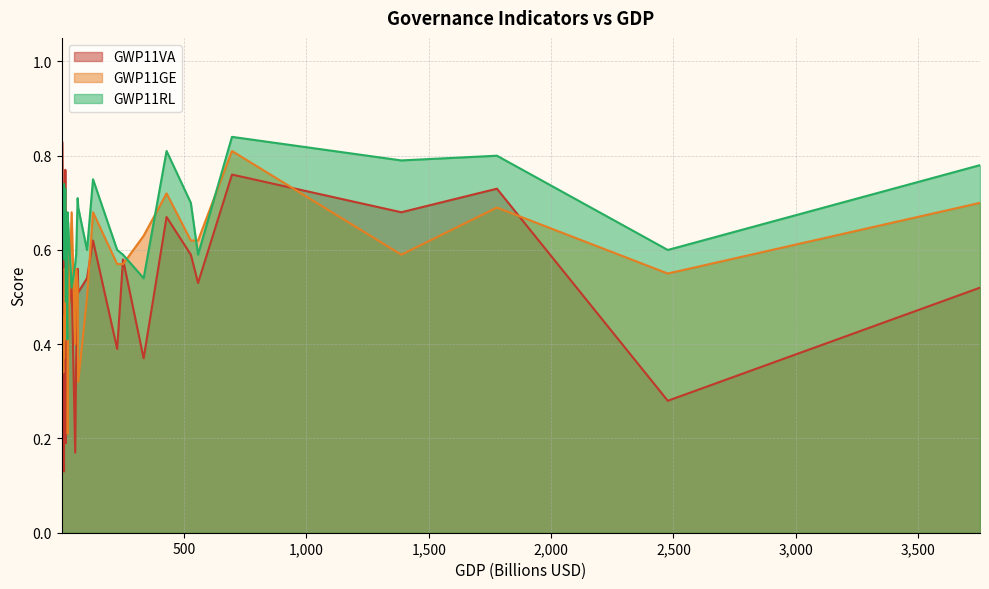

The GWP11VA series shows 0.6 at Azerbaijan. True or false?

True